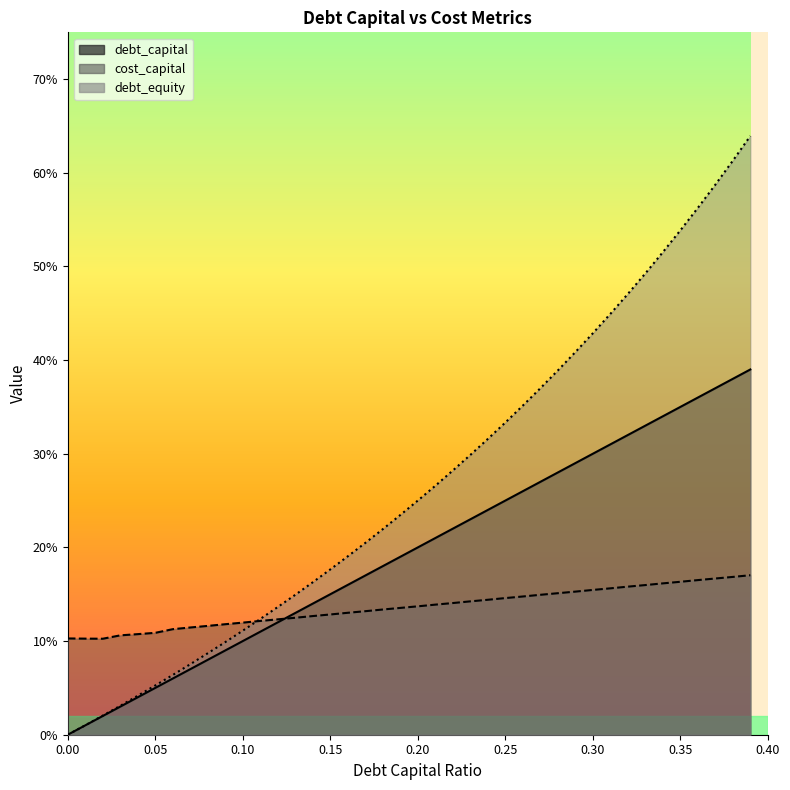

What value does the debt_equity series have at 0.16?

0.2